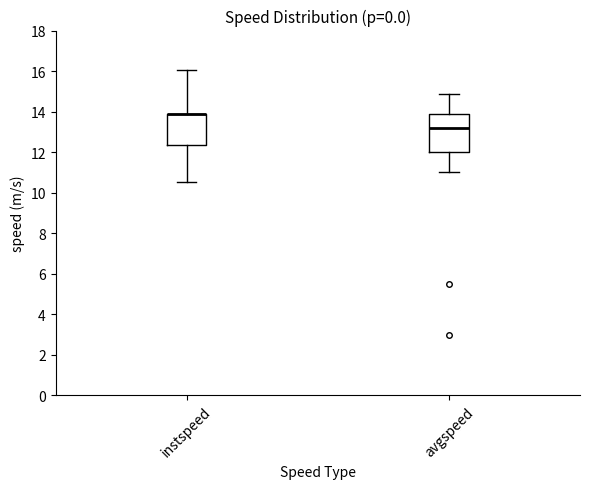

Where does the lower whisker of the box for avgspeed end on the y-axis? The values are not printed on the chart, so give them approximately, as read against the axis.

11.0